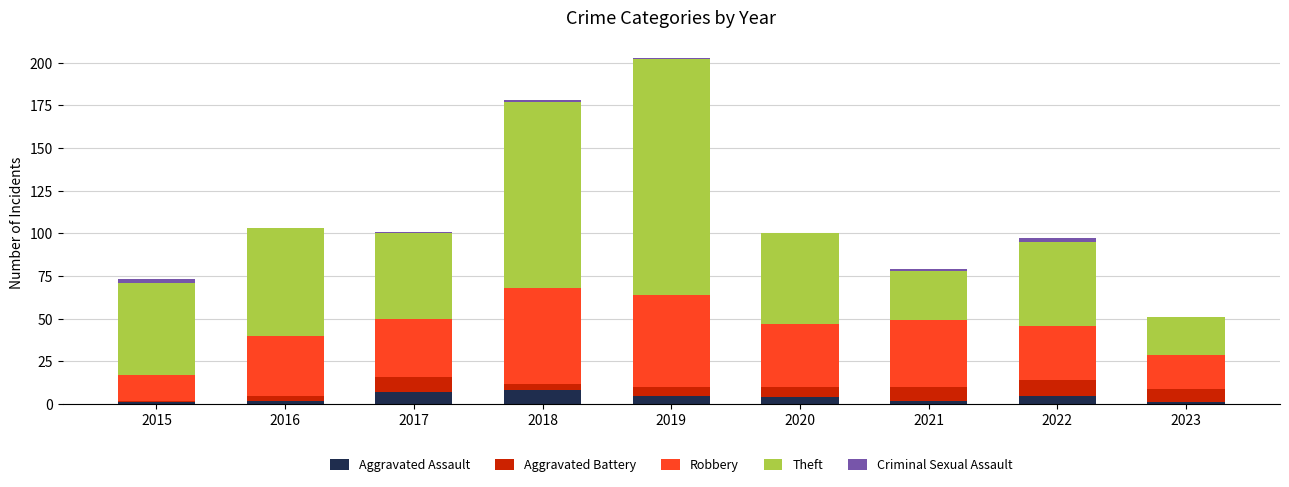

What is the maximum value for Aggravated Assault?

8